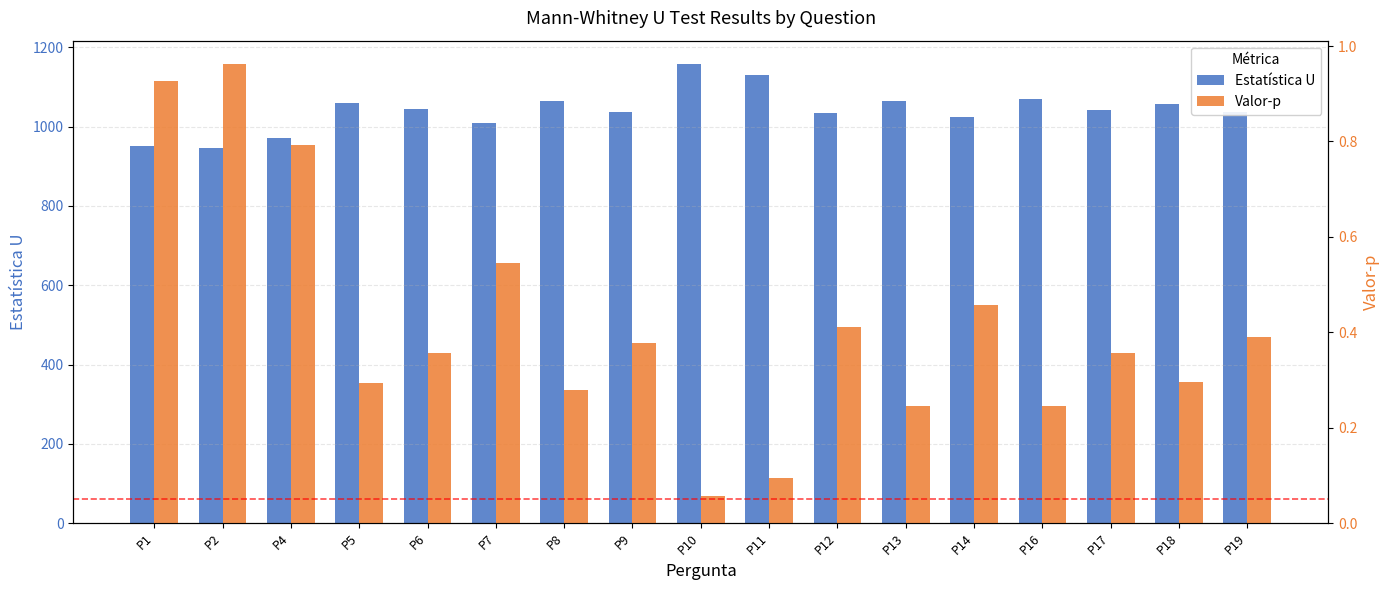

What is the value of the Valor-p bar at the 7th from the left?

0.3